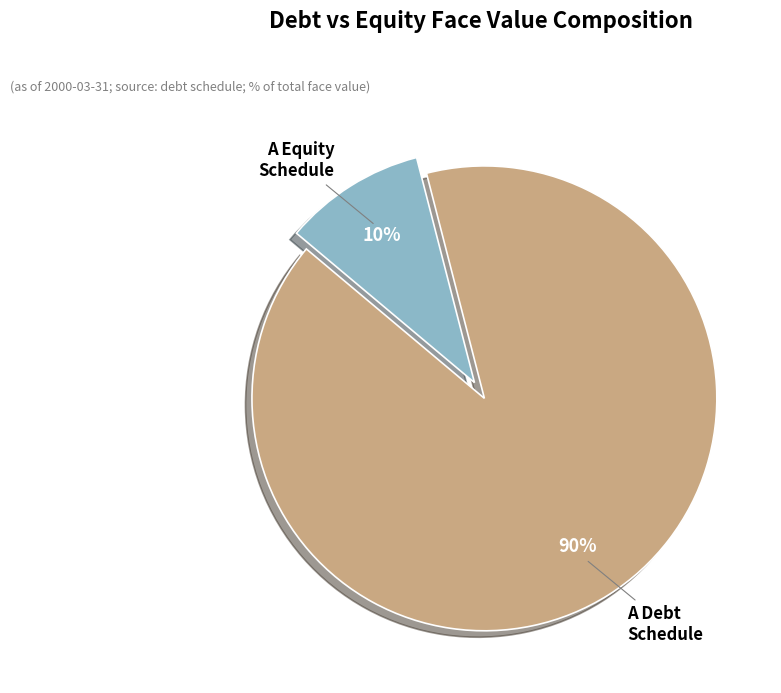

To the nearest percent, what is the difference between the largest and smallest slice percentages?

80%